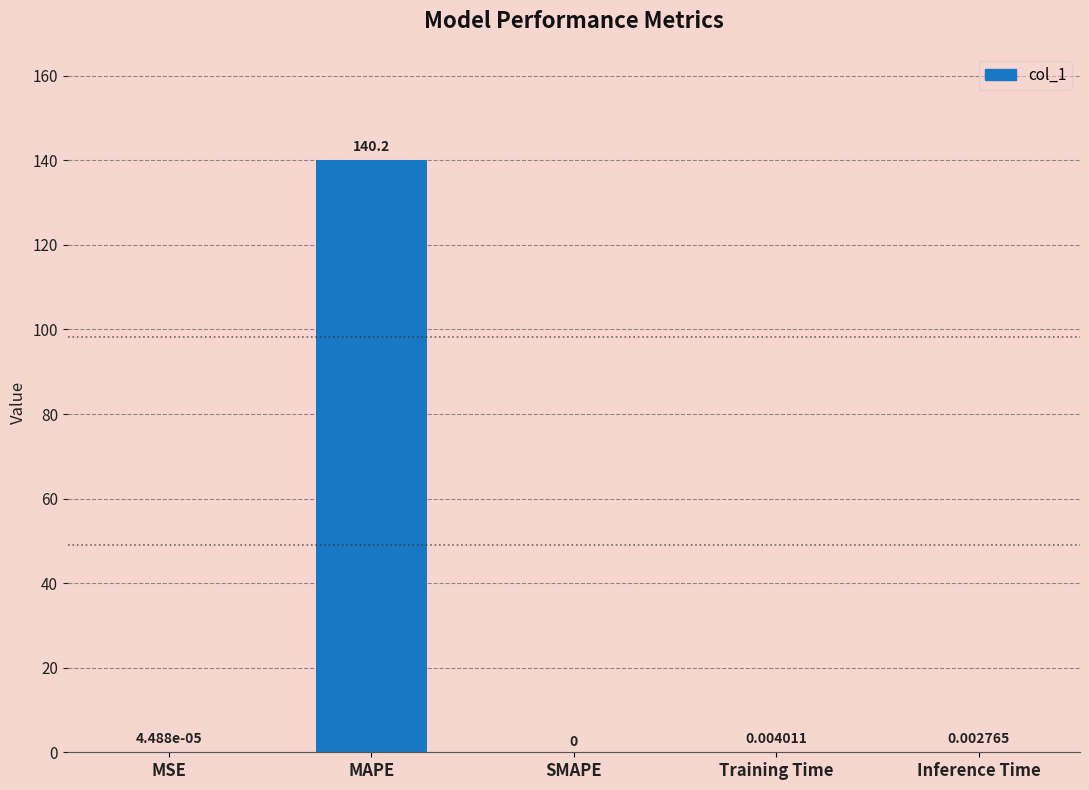

Are the bars horizontal?

No